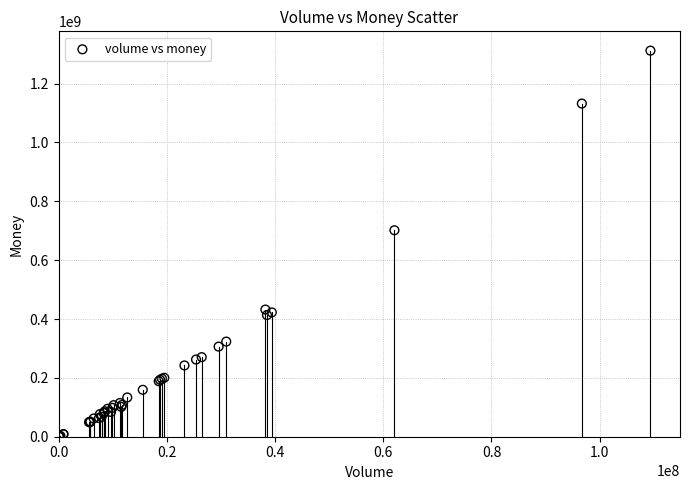

What Y value in the scatter plot is closest to 656196764?

701620274